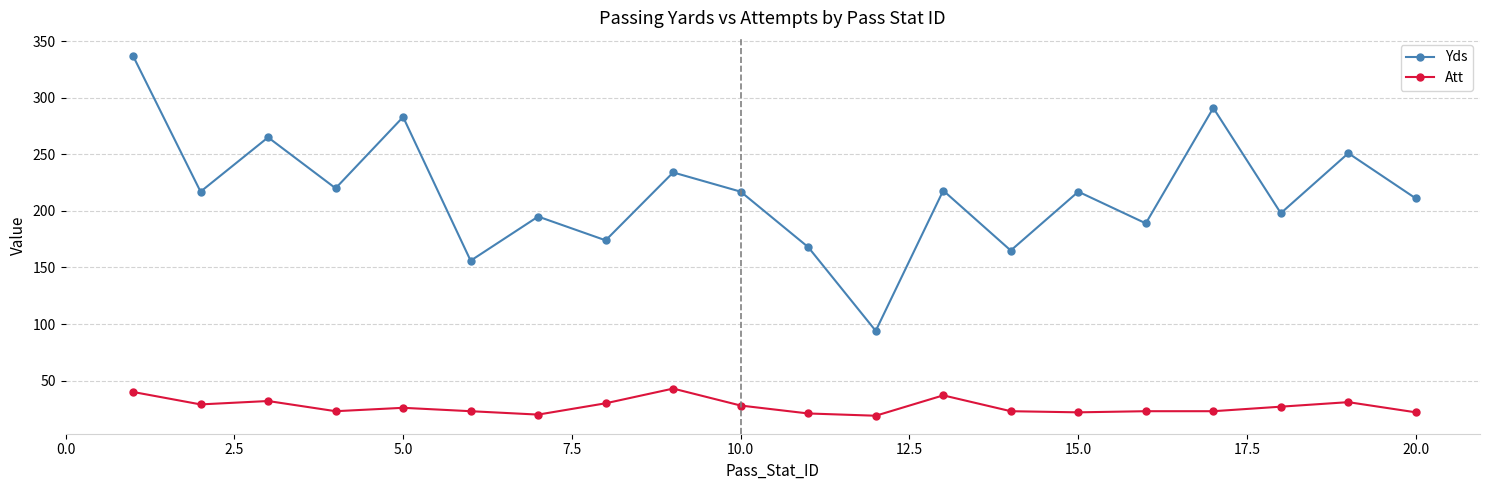

True or false: Att has more than 0 points higher than both neighbors.

True